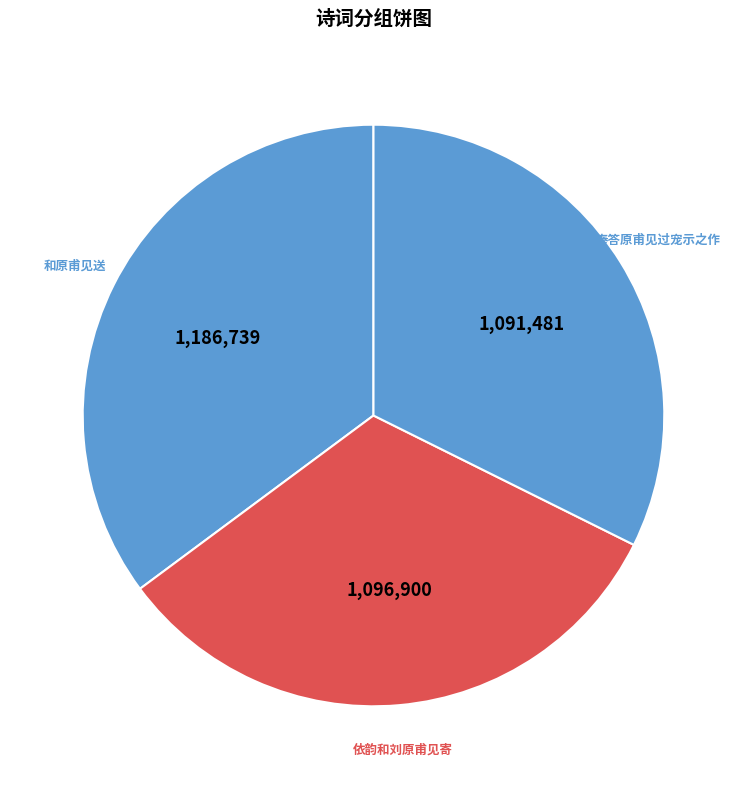

Is there any slice that represents more than half of the pie?

No